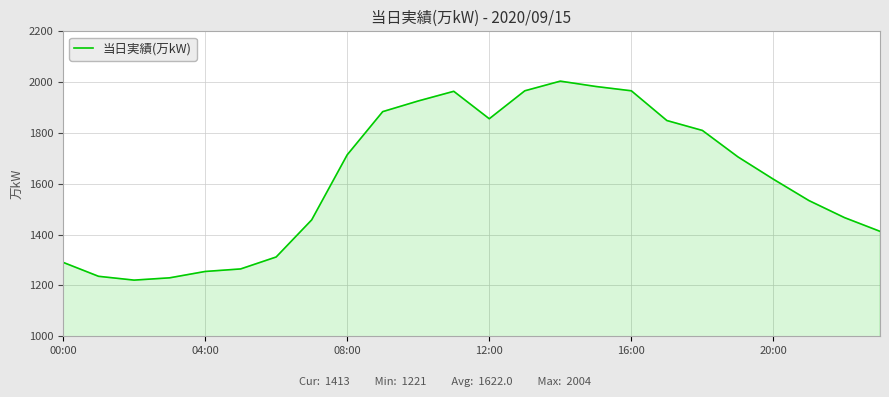

What is the difference between the maximum and minimum values?

783